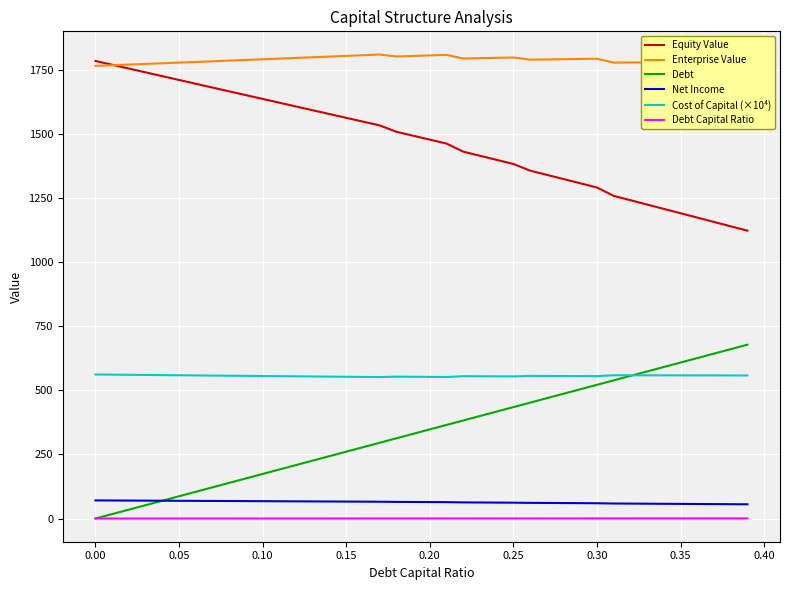

True or false: Cost of Capital (×10⁴) and Equity Value intersect in this chart.

False